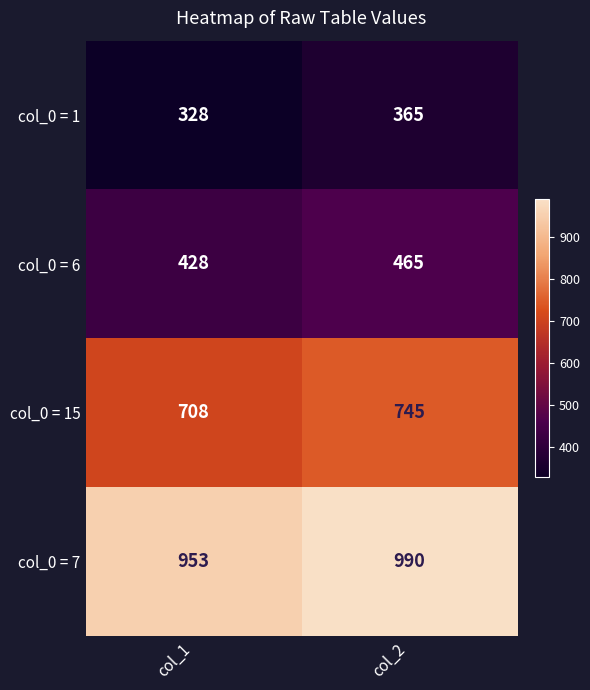

What is the sum of all col_0 = 7 values?

1943